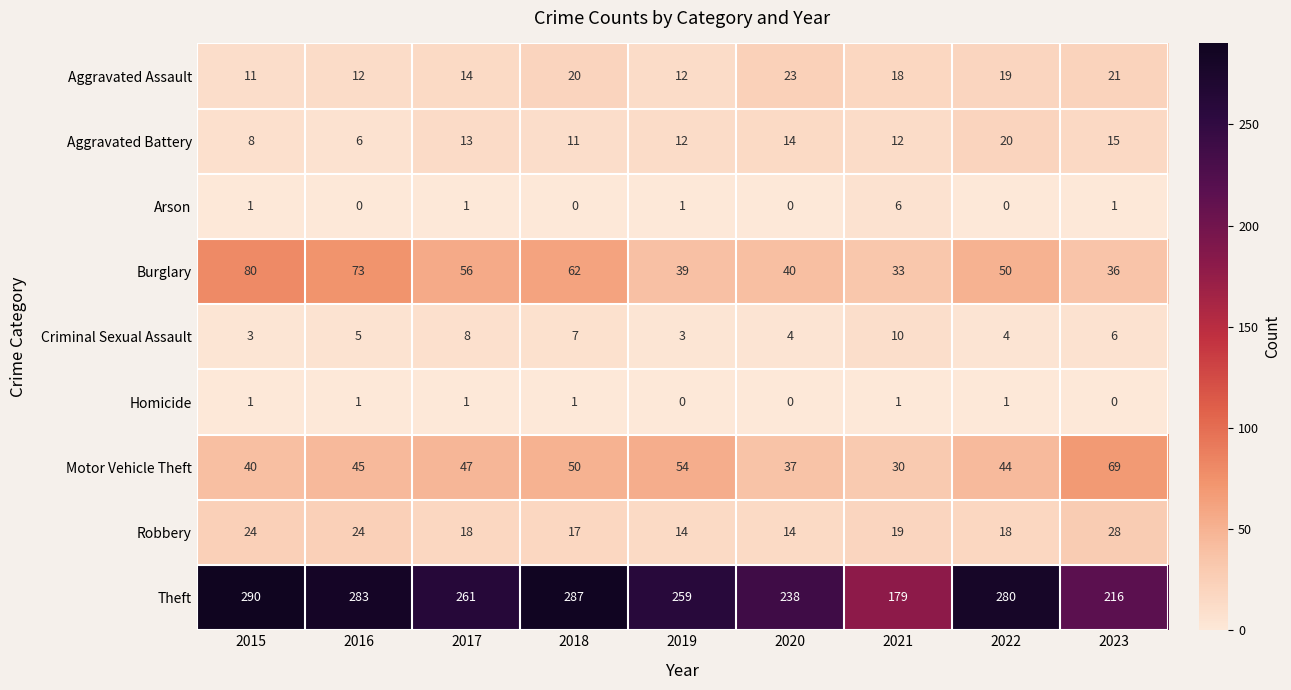

What is the difference between the Aggravated Assault values at 2021 and 2023?

3